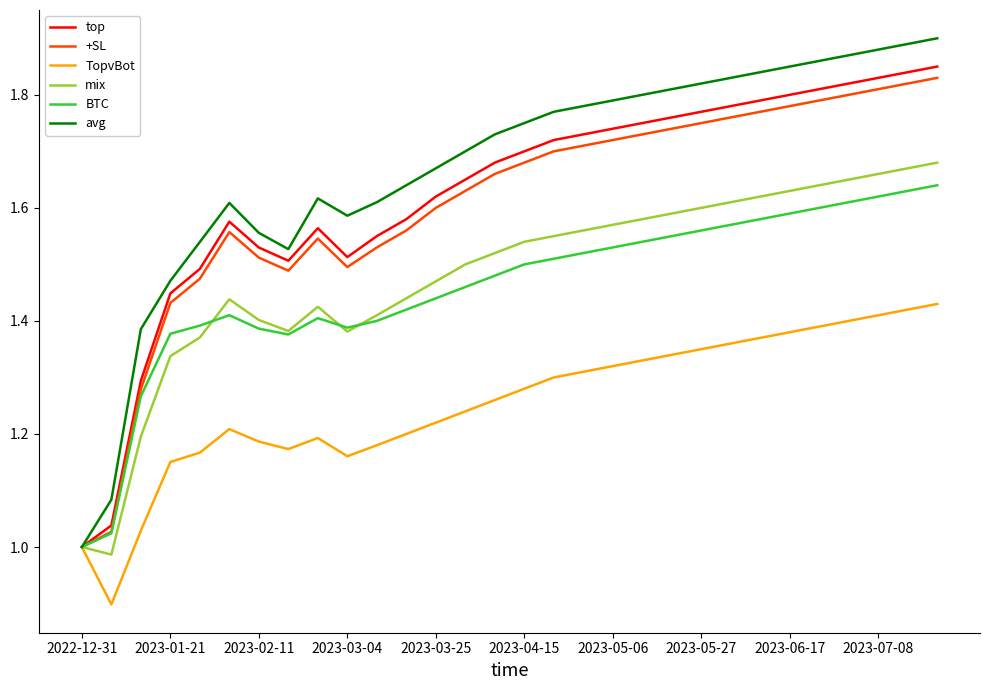

Which series has the largest range (max minus min)?

avg